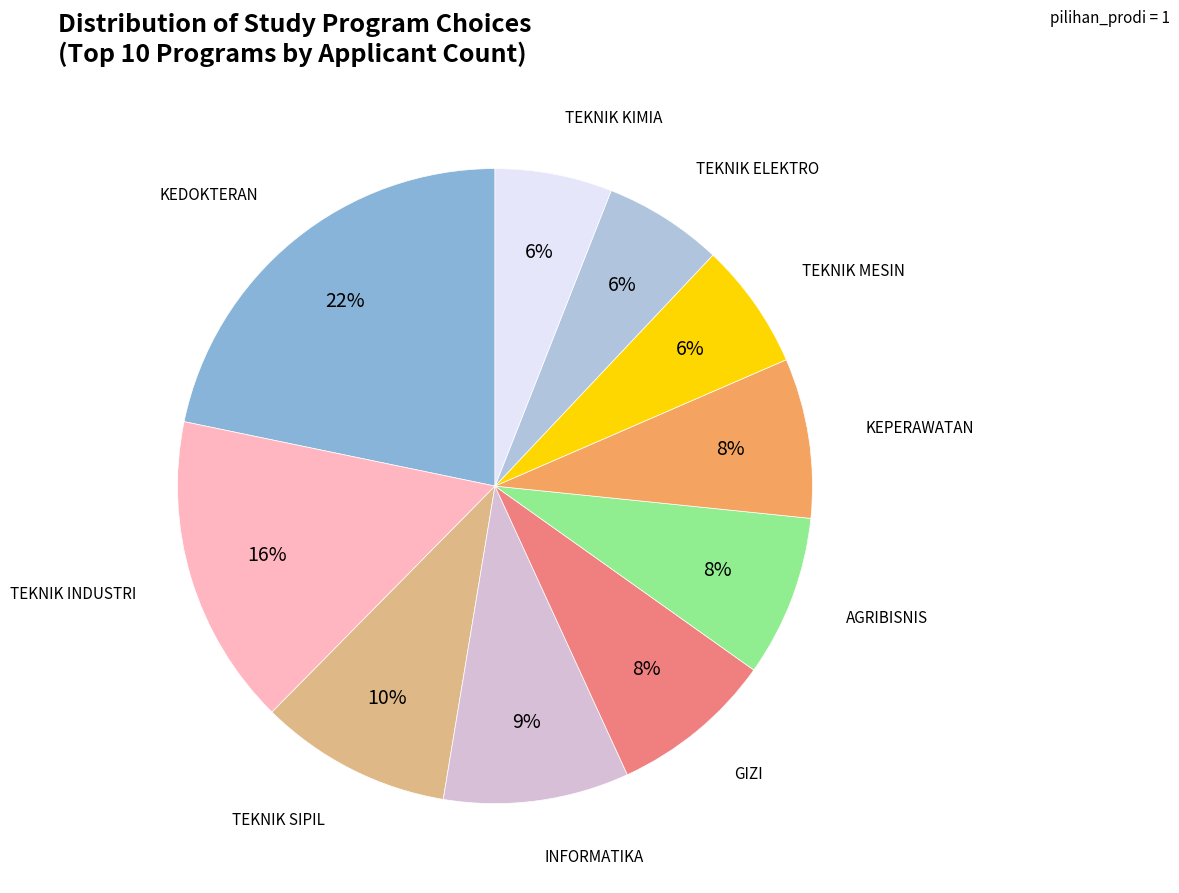

To the nearest percent, what is the average slice percentage?

10%